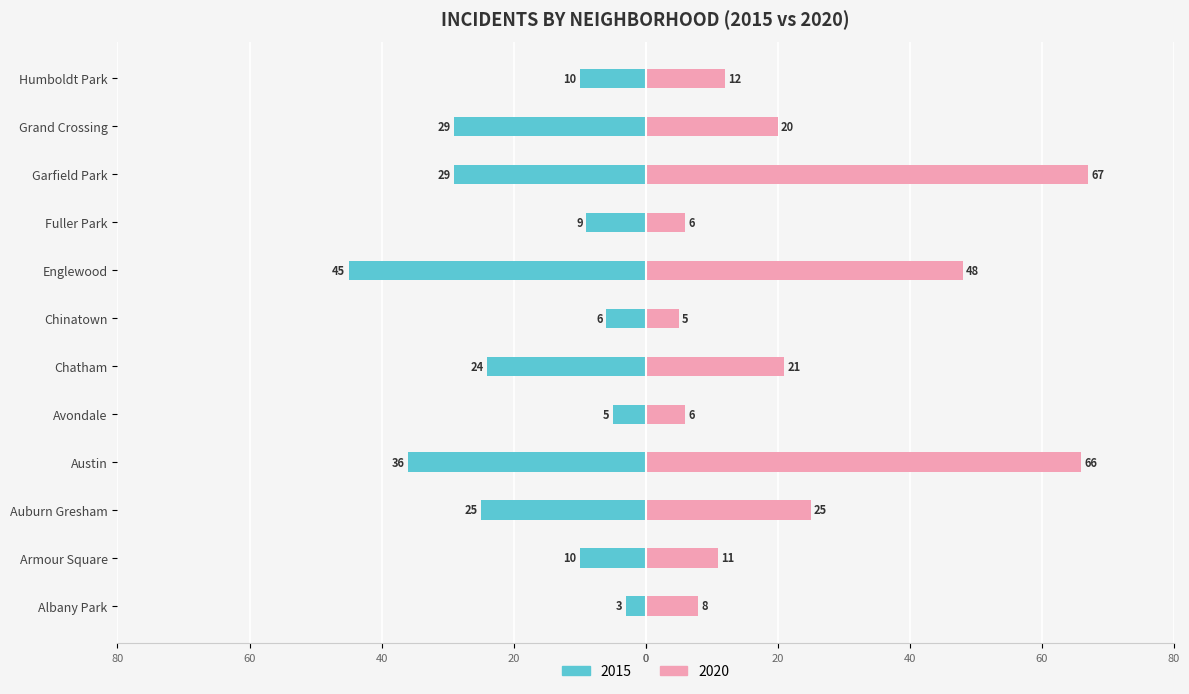

What are all the series names shown in the legend?

2015, 2020